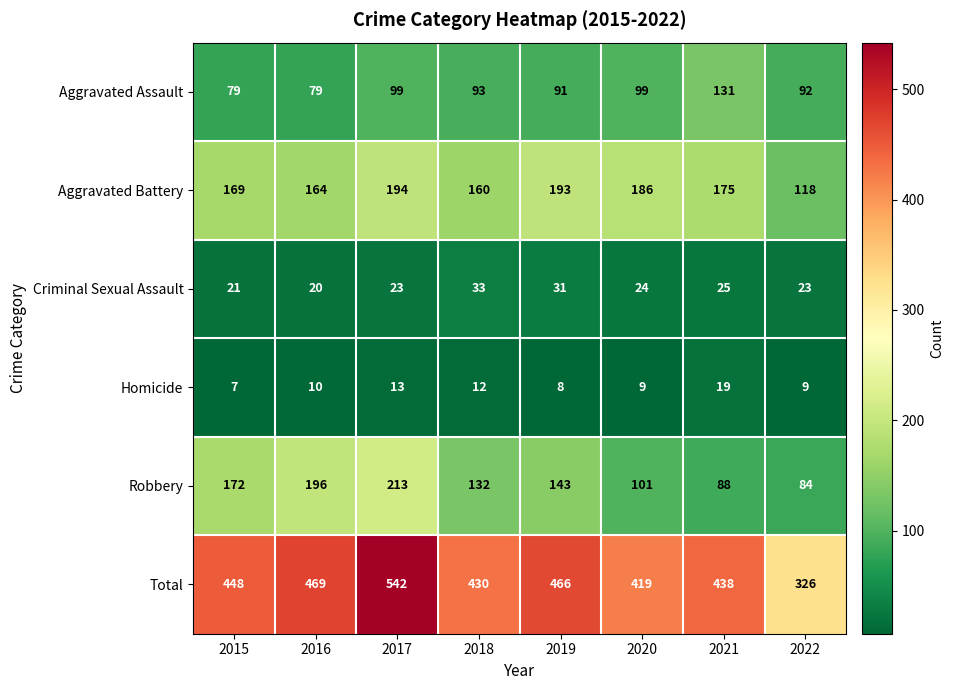

What is the sum of the Aggravated Battery values at 2021 and 2017?

369